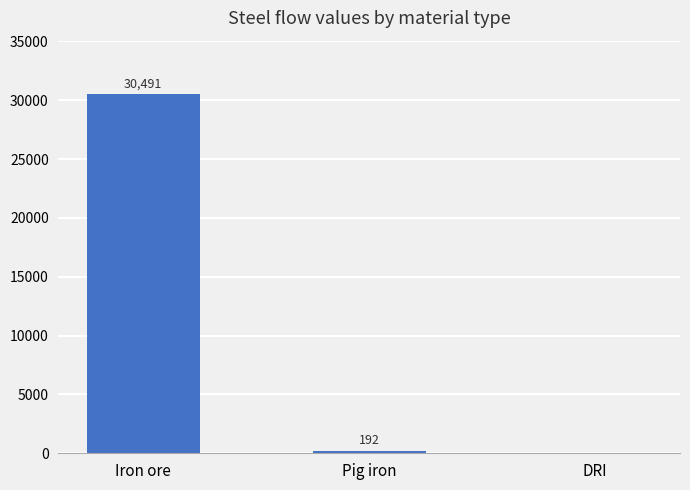

Is it true that the value at Iron ore is 30490.7?

True